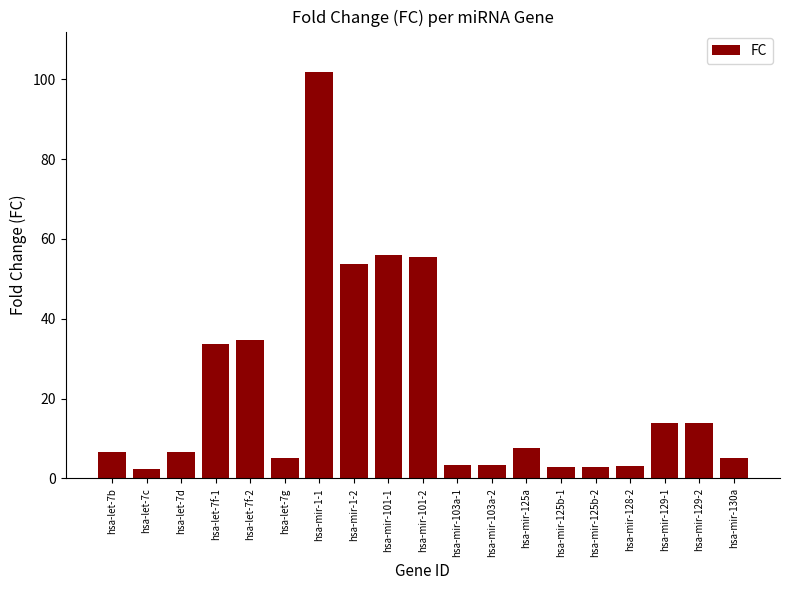

What position from the right is hsa-mir-130a?

1